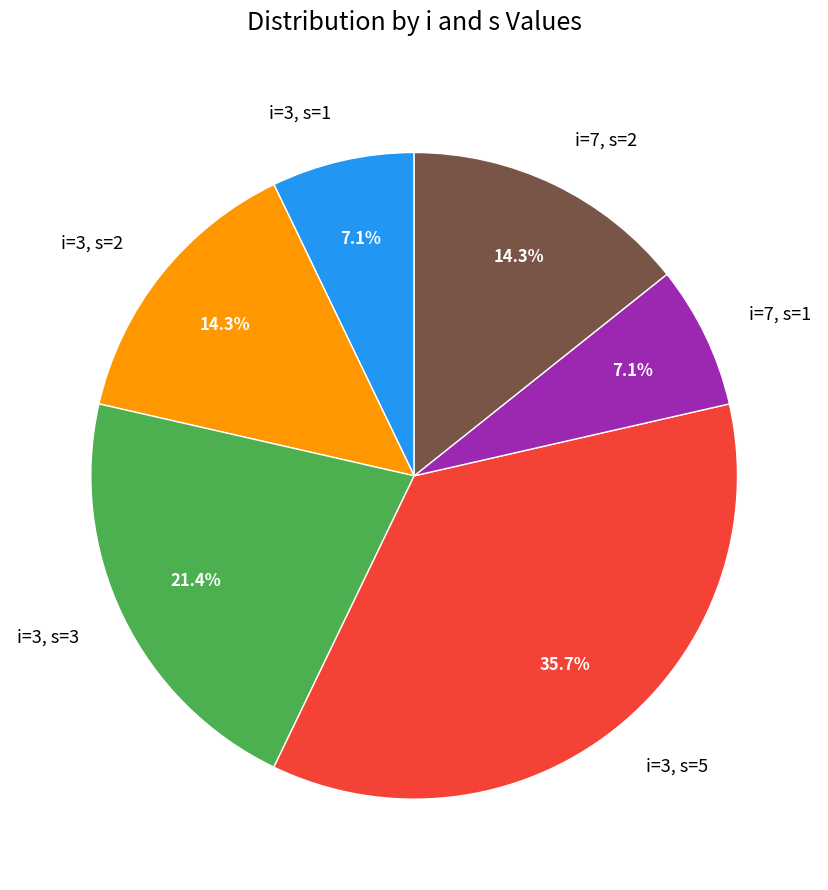

What percentage is NOT represented by i=3, s=1?

92.9%